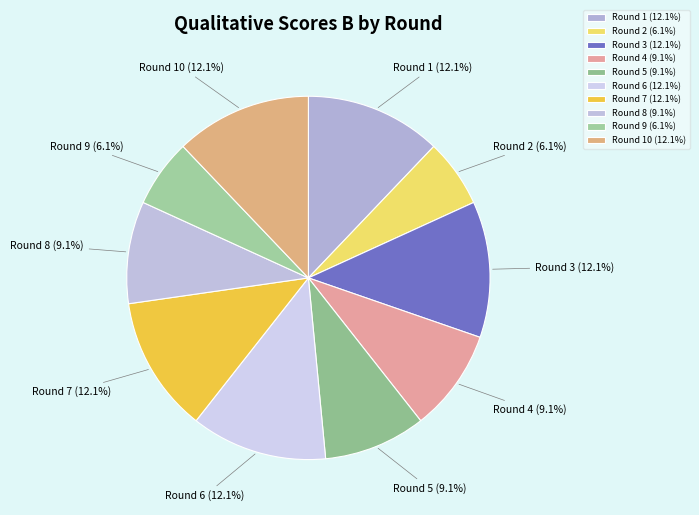

Does any single category account for the majority?

No